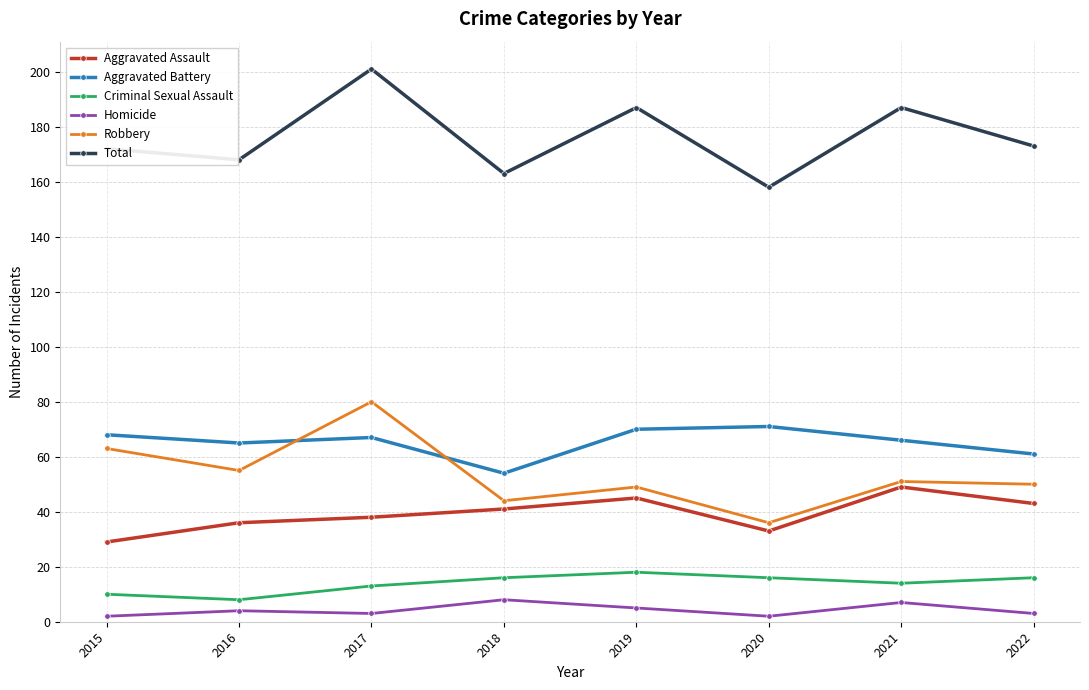

Reading left to right, list all the values displayed in this chart.

Aggravated Assault: 29	36	38	41	45	33	49	43
Aggravated Battery: 68	65	67	54	70	71	66	61
Criminal Sexual Assault: 10	8	13	16	18	16	14	16
Homicide: 2	4	3	8	5	2	7	3
Robbery: 63	55	80	44	49	36	51	50
Total: 172	168	201	163	187	158	187	173